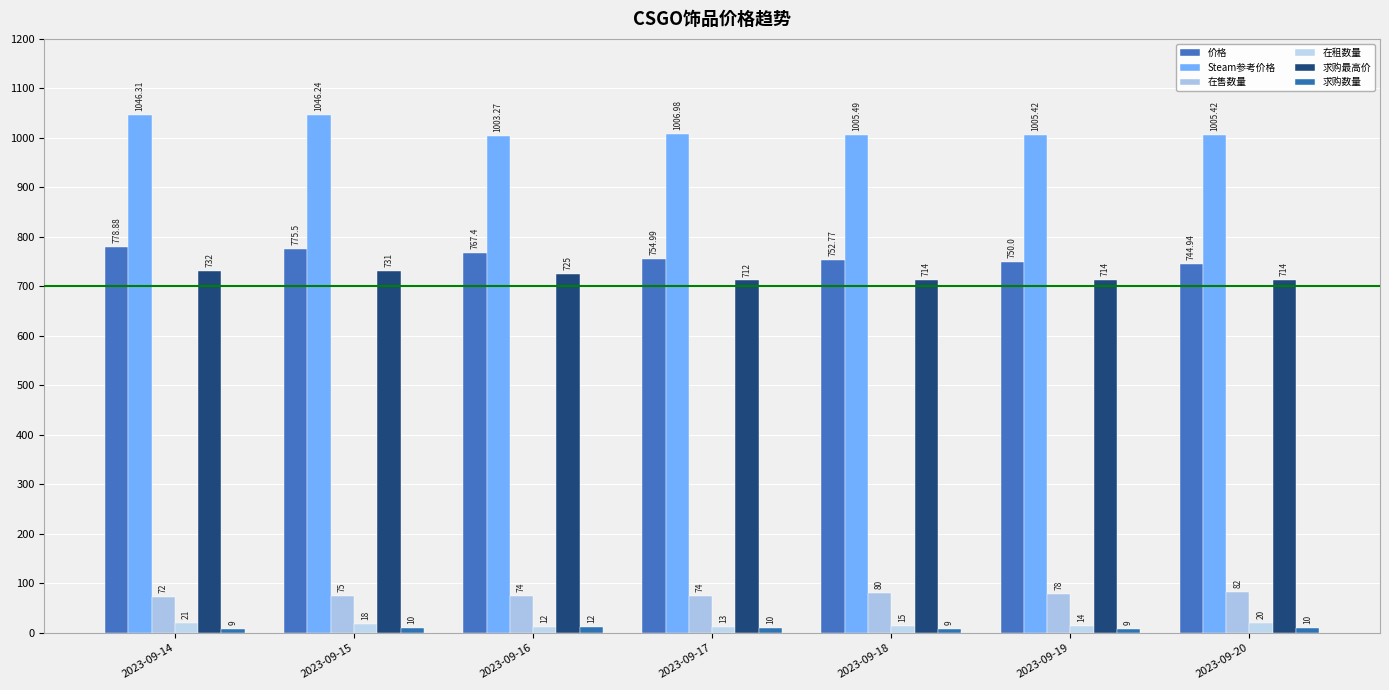

How many 求购数量 values are between 9 and 10?

6